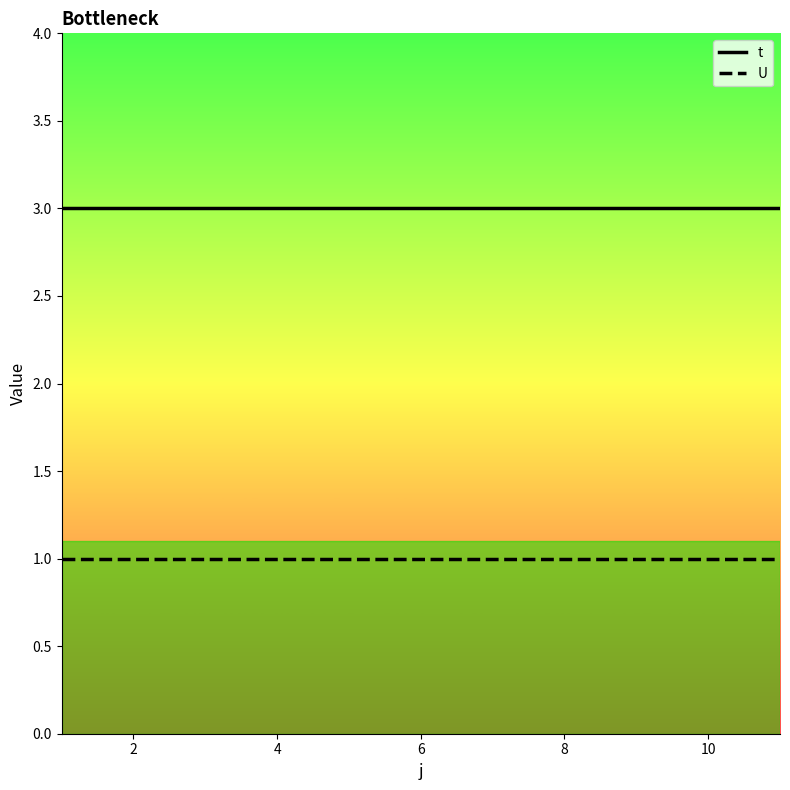

List the series in order of their overall mean, lowest first.

U, t